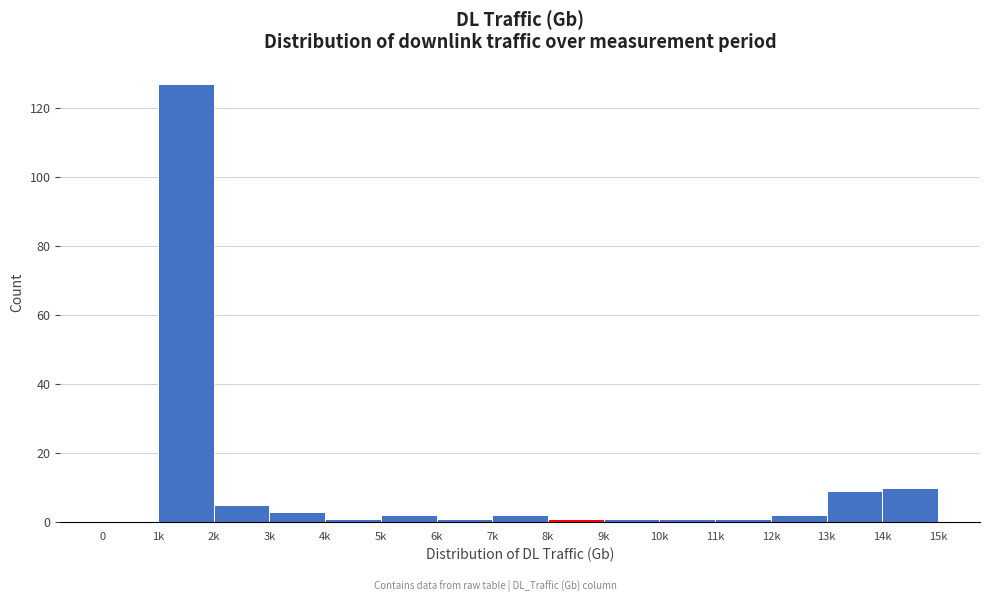

Reading left to right, transcribe all the data shown in this chart.

0=0	1k=127	2k=5	3k=3	4k=1	5k=2	6k=1	7k=2	8k=1	9k=1	10k=1	11k=1	12k=2	13k=9	14k=10